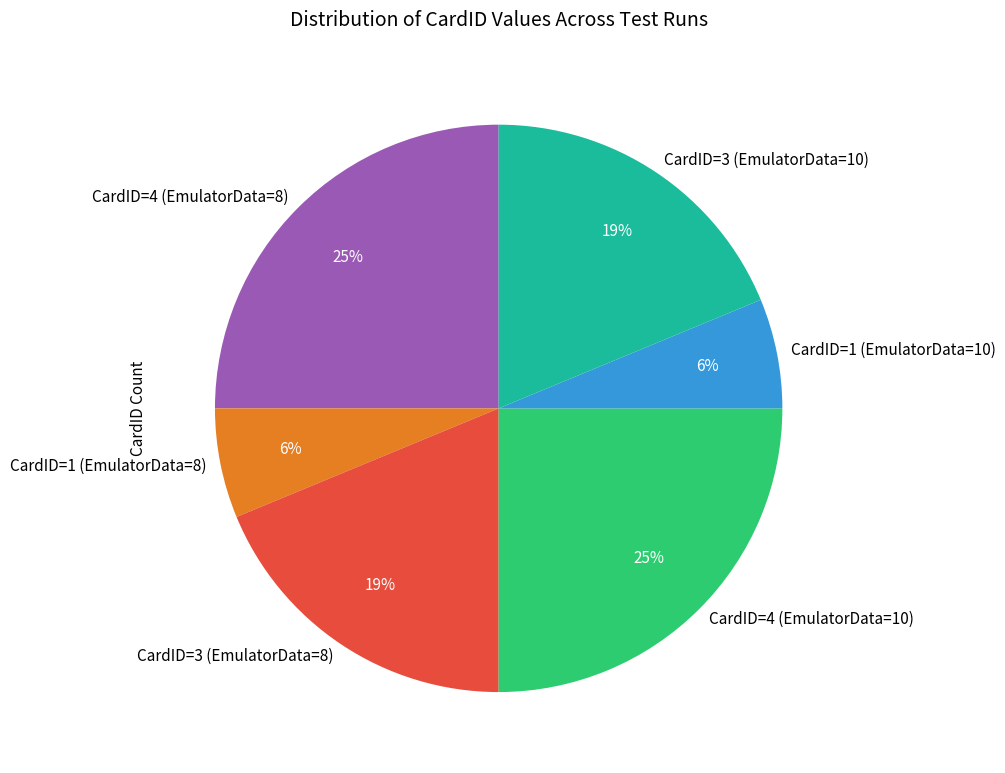

To the nearest percent, what is the combined percentage of CardID=3 (EmulatorData=8) and CardID=1 (EmulatorData=8)?

25%